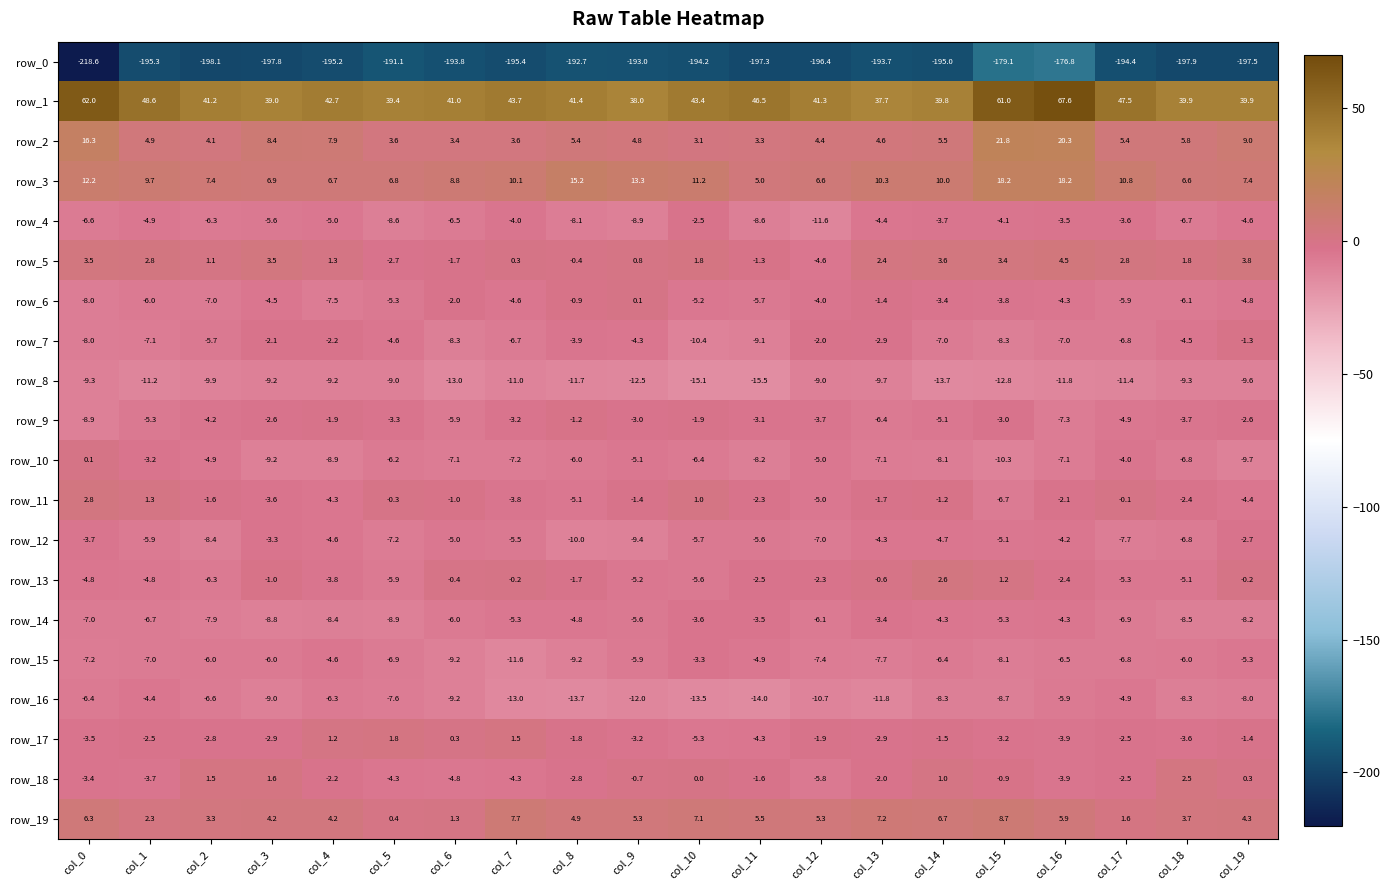

Reading right to left, extract all data points from this chart.

row_0: col_19=-197.5	col_18=-197.9	col_17=-194.4	col_16=-176.8	col_15=-179.1	col_14=-195.0	col_13=-193.7	col_12=-196.4	col_11=-197.3	col_10=-194.2	col_9=-193.0	col_8=-192.7	col_7=-195.4	col_6=-193.8	col_5=-191.1	col_4=-195.2	col_3=-197.8	col_2=-198.1	col_1=-195.3	col_0=-218.6
row_1: col_19=39.9	col_18=39.9	col_17=47.5	col_16=67.6	col_15=61.0	col_14=39.8	col_13=37.7	col_12=41.3	col_11=46.5	col_10=43.4	col_9=38.0	col_8=41.4	col_7=43.7	col_6=41.0	col_5=39.4	col_4=42.7	col_3=39.0	col_2=41.2	col_1=48.6	col_0=62.0
row_2: col_19=9.0	col_18=5.8	col_17=5.4	col_16=20.3	col_15=21.8	col_14=5.5	col_13=4.6	col_12=4.4	col_11=3.3	col_10=3.1	col_9=4.8	col_8=5.4	col_7=3.6	col_6=3.4	col_5=3.6	col_4=7.9	col_3=8.4	col_2=4.1	col_1=4.9	col_0=16.3
row_3: col_19=7.4	col_18=6.6	col_17=10.8	col_16=18.2	col_15=18.2	col_14=10.0	col_13=10.3	col_12=6.6	col_11=5.0	col_10=11.2	col_9=13.3	col_8=15.2	col_7=10.1	col_6=8.8	col_5=6.8	col_4=6.7	col_3=6.9	col_2=7.4	col_1=9.7	col_0=12.2
row_4: col_19=-4.6	col_18=-6.7	col_17=-3.6	col_16=-3.5	col_15=-4.1	col_14=-3.7	col_13=-4.4	col_12=-11.6	col_11=-8.6	col_10=-2.5	col_9=-8.9	col_8=-8.1	col_7=-4.0	col_6=-6.5	col_5=-8.6	col_4=-5.0	col_3=-5.6	col_2=-6.3	col_1=-4.9	col_0=-6.6
row_5: col_19=3.8	col_18=1.8	col_17=2.8	col_16=4.5	col_15=3.4	col_14=3.6	col_13=2.4	col_12=-4.6	col_11=-1.3	col_10=1.8	col_9=0.8	col_8=-0.4	col_7=0.3	col_6=-1.7	col_5=-2.7	col_4=1.3	col_3=3.5	col_2=1.1	col_1=2.8	col_0=3.5
row_6: col_19=-4.8	col_18=-6.1	col_17=-5.9	col_16=-4.3	col_15=-3.8	col_14=-3.4	col_13=-1.4	col_12=-4.0	col_11=-5.7	col_10=-5.2	col_9=0.1	col_8=-0.9	col_7=-4.6	col_6=-2.0	col_5=-5.3	col_4=-7.5	col_3=-4.5	col_2=-7.0	col_1=-6.0	col_0=-8.0
row_7: col_19=-1.3	col_18=-4.5	col_17=-6.8	col_16=-7.0	col_15=-8.3	col_14=-7.0	col_13=-2.9	col_12=-2.0	col_11=-9.1	col_10=-10.4	col_9=-4.3	col_8=-3.9	col_7=-6.7	col_6=-8.3	col_5=-4.6	col_4=-2.2	col_3=-2.1	col_2=-5.7	col_1=-7.1	col_0=-8.0
row_8: col_19=-9.6	col_18=-9.3	col_17=-11.4	col_16=-11.8	col_15=-12.8	col_14=-13.7	col_13=-9.7	col_12=-9.0	col_11=-15.5	col_10=-15.1	col_9=-12.5	col_8=-11.7	col_7=-11.0	col_6=-13.0	col_5=-9.0	col_4=-9.2	col_3=-9.2	col_2=-9.9	col_1=-11.2	col_0=-9.3
row_9: col_19=-2.6	col_18=-3.7	col_17=-4.9	col_16=-7.3	col_15=-3.0	col_14=-5.1	col_13=-6.4	col_12=-3.7	col_11=-3.1	col_10=-1.9	col_9=-3.0	col_8=-1.2	col_7=-3.2	col_6=-5.9	col_5=-3.3	col_4=-1.9	col_3=-2.6	col_2=-4.2	col_1=-5.3	col_0=-8.9
row_10: col_19=-9.7	col_18=-6.8	col_17=-4.0	col_16=-7.1	col_15=-10.3	col_14=-8.1	col_13=-7.1	col_12=-5.0	col_11=-8.2	col_10=-6.4	col_9=-5.1	col_8=-6.0	col_7=-7.2	col_6=-7.1	col_5=-6.2	col_4=-8.9	col_3=-9.2	col_2=-4.9	col_1=-3.2	col_0=0.1
row_11: col_19=-4.4	col_18=-2.4	col_17=-0.1	col_16=-2.1	col_15=-6.7	col_14=-1.2	col_13=-1.7	col_12=-5.0	col_11=-2.3	col_10=1.0	col_9=-1.4	col_8=-5.1	col_7=-3.8	col_6=-1.0	col_5=-0.3	col_4=-4.3	col_3=-3.6	col_2=-1.6	col_1=1.3	col_0=2.8
row_12: col_19=-2.7	col_18=-6.8	col_17=-7.7	col_16=-4.2	col_15=-5.1	col_14=-4.7	col_13=-4.3	col_12=-7.0	col_11=-5.6	col_10=-5.7	col_9=-9.4	col_8=-10.0	col_7=-5.5	col_6=-5.0	col_5=-7.2	col_4=-4.6	col_3=-3.3	col_2=-8.4	col_1=-5.9	col_0=-3.7
row_13: col_19=-0.2	col_18=-5.1	col_17=-5.3	col_16=-2.4	col_15=1.2	col_14=2.6	col_13=-0.6	col_12=-2.3	col_11=-2.5	col_10=-5.6	col_9=-5.2	col_8=-1.7	col_7=-0.2	col_6=-0.4	col_5=-5.9	col_4=-3.8	col_3=-1.0	col_2=-6.3	col_1=-4.8	col_0=-4.8
row_14: col_19=-8.2	col_18=-8.5	col_17=-6.9	col_16=-4.3	col_15=-5.3	col_14=-4.3	col_13=-3.4	col_12=-6.1	col_11=-3.5	col_10=-3.6	col_9=-5.6	col_8=-4.8	col_7=-5.3	col_6=-6.0	col_5=-8.9	col_4=-8.4	col_3=-8.8	col_2=-7.9	col_1=-6.7	col_0=-7.0
row_15: col_19=-5.3	col_18=-6.0	col_17=-6.8	col_16=-6.5	col_15=-8.1	col_14=-6.4	col_13=-7.7	col_12=-7.4	col_11=-4.9	col_10=-3.3	col_9=-5.9	col_8=-9.2	col_7=-11.6	col_6=-9.2	col_5=-6.9	col_4=-4.6	col_3=-6.0	col_2=-6.0	col_1=-7.0	col_0=-7.2
row_16: col_19=-8.0	col_18=-8.3	col_17=-4.9	col_16=-5.9	col_15=-8.7	col_14=-8.3	col_13=-11.8	col_12=-10.7	col_11=-14.0	col_10=-13.5	col_9=-12.0	col_8=-13.7	col_7=-13.0	col_6=-9.2	col_5=-7.6	col_4=-6.3	col_3=-9.0	col_2=-6.6	col_1=-4.4	col_0=-6.4
row_17: col_19=-1.4	col_18=-3.6	col_17=-2.5	col_16=-3.9	col_15=-3.2	col_14=-1.5	col_13=-2.9	col_12=-1.9	col_11=-4.3	col_10=-5.3	col_9=-3.2	col_8=-1.8	col_7=1.5	col_6=0.3	col_5=1.8	col_4=1.2	col_3=-2.9	col_2=-2.8	col_1=-2.5	col_0=-3.5
row_18: col_19=0.3	col_18=2.5	col_17=-2.5	col_16=-3.9	col_15=-0.9	col_14=1.0	col_13=-2.0	col_12=-5.8	col_11=-1.6	col_10=0.0	col_9=-0.7	col_8=-2.8	col_7=-4.3	col_6=-4.8	col_5=-4.3	col_4=-2.2	col_3=1.6	col_2=1.5	col_1=-3.7	col_0=-3.4
row_19: col_19=4.3	col_18=3.7	col_17=1.6	col_16=5.9	col_15=8.7	col_14=6.7	col_13=7.2	col_12=5.3	col_11=5.5	col_10=7.1	col_9=5.3	col_8=4.9	col_7=7.7	col_6=1.3	col_5=0.4	col_4=4.2	col_3=4.2	col_2=3.3	col_1=2.3	col_0=6.3